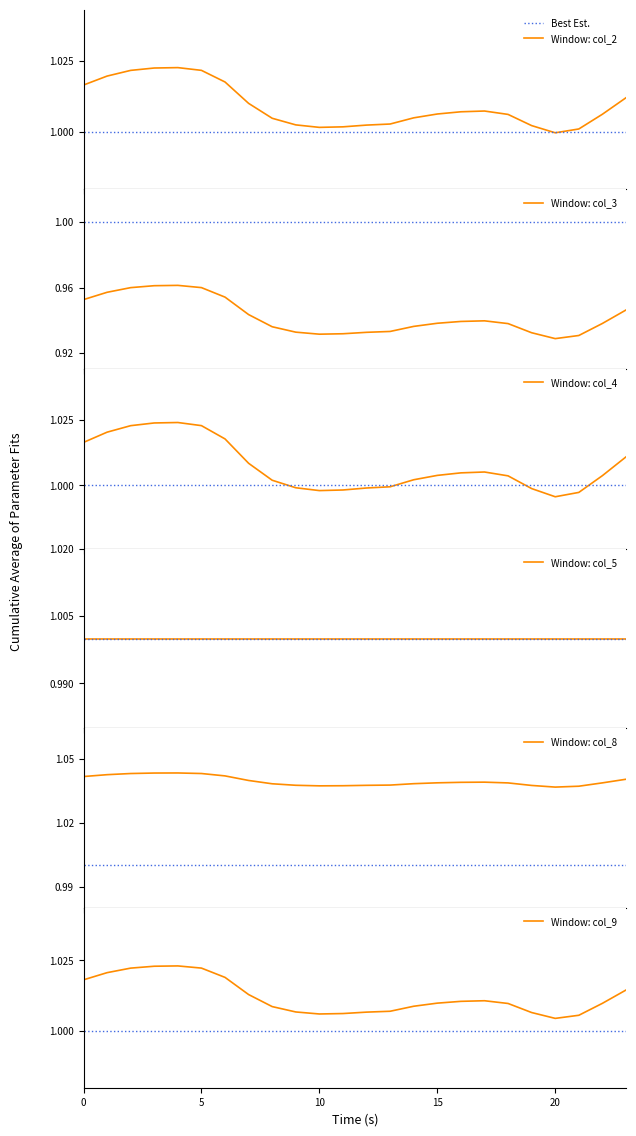

In col_3, how many points are lower than both neighbors (excluding endpoints)?

2